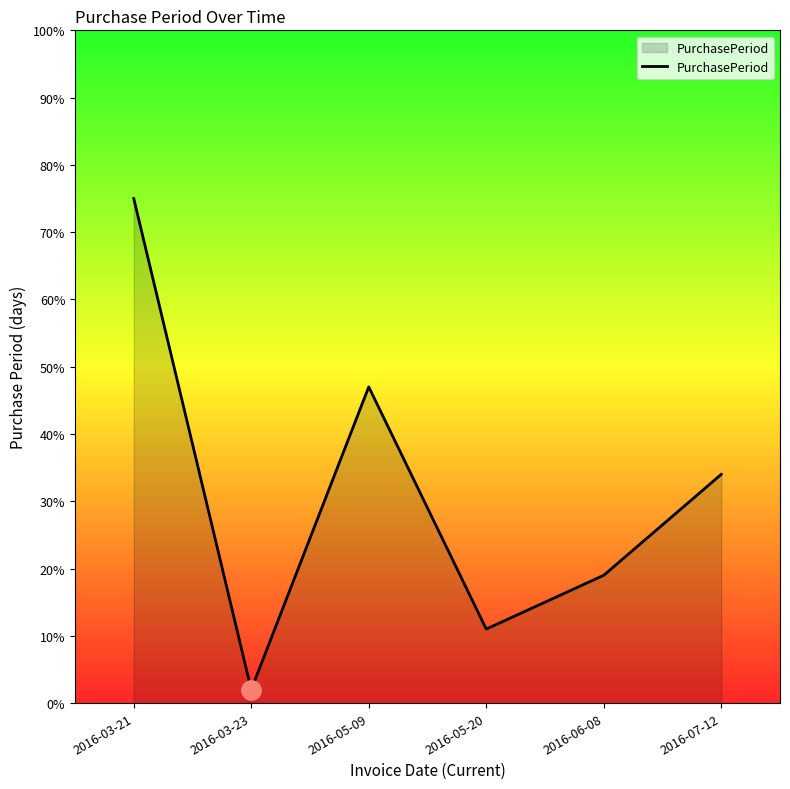

What position from the left is 2016-05-09?

3